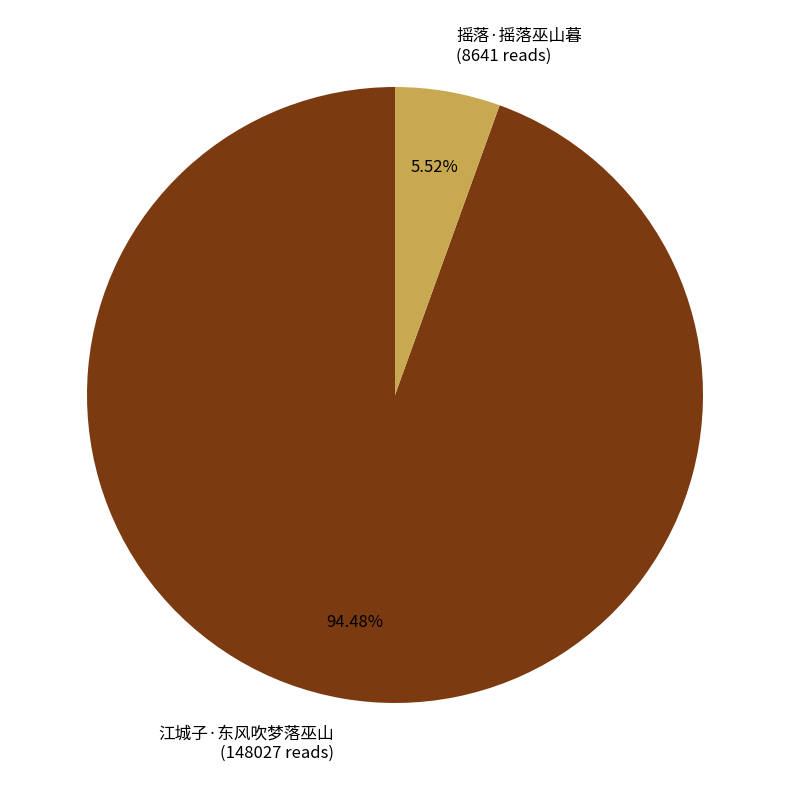

The 江城子·东风吹梦落巫山 slice represents 94% of the pie. True or false?

True